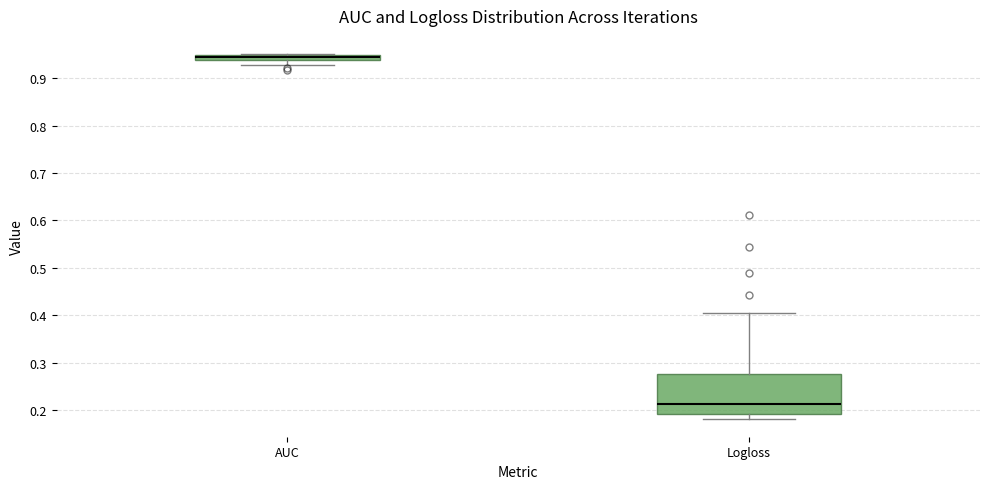

Which box has the highest median line?

AUC